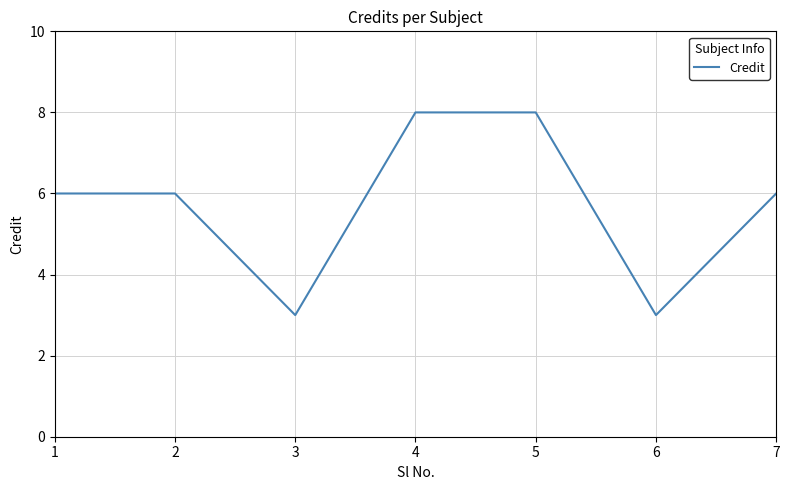

Is it true that the value at 6 is 5?

False